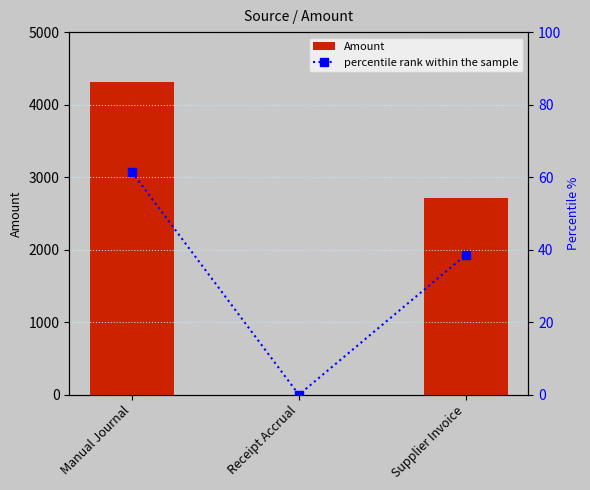

Is the value of percentile rank within the sample at Supplier Invoice greater than the value of Amount at Receipt Accrual?

Yes